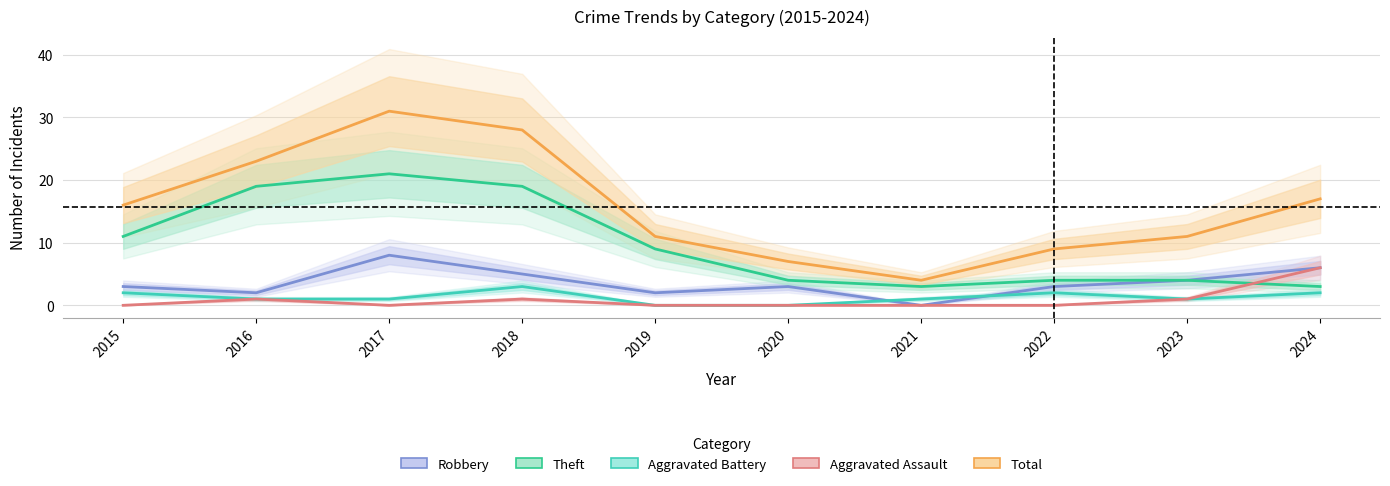

Which series has the widest spread of values?

Total